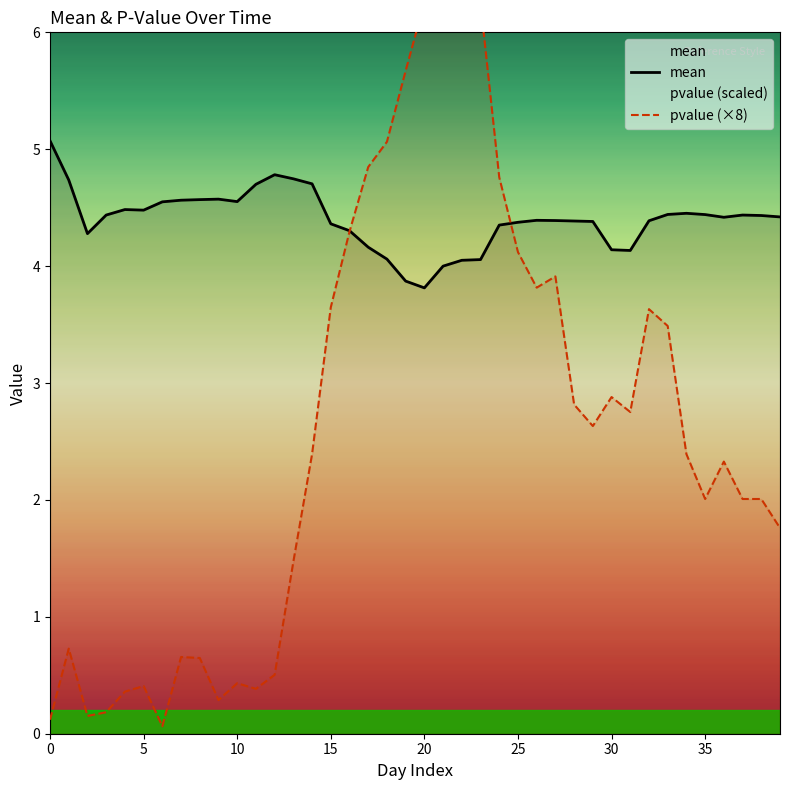

What is the minimum value for mean?

3.8